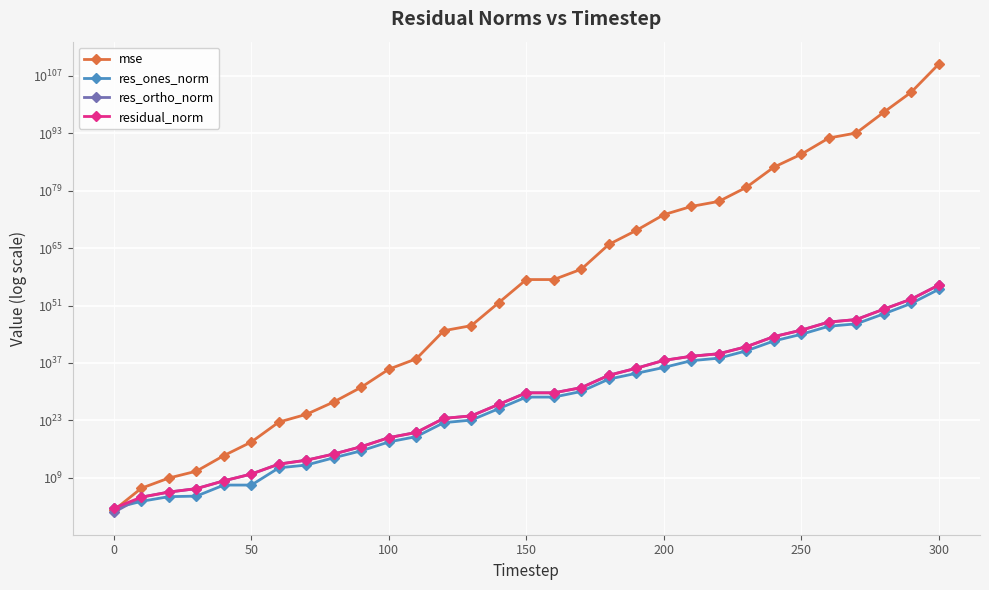

True or false: res_ortho_norm and residual_norm cross at least once.

False